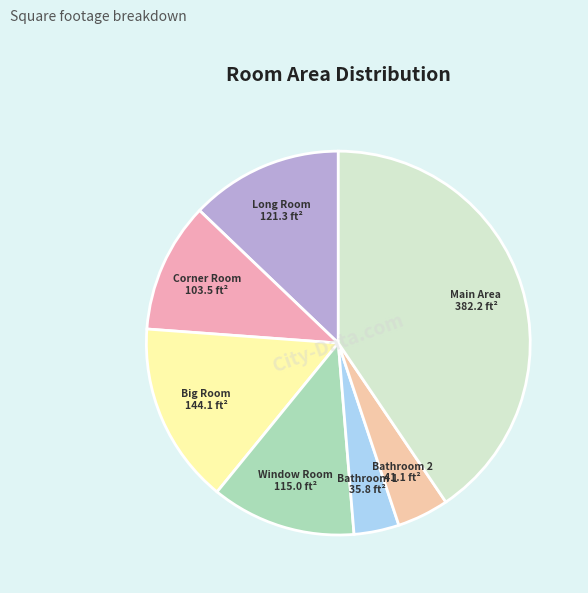

Rank the categories by value from lowest to highest.

Bathroom 1, Bathroom 2, Corner Room, Window Room, Long Room, Big Room, Main Area